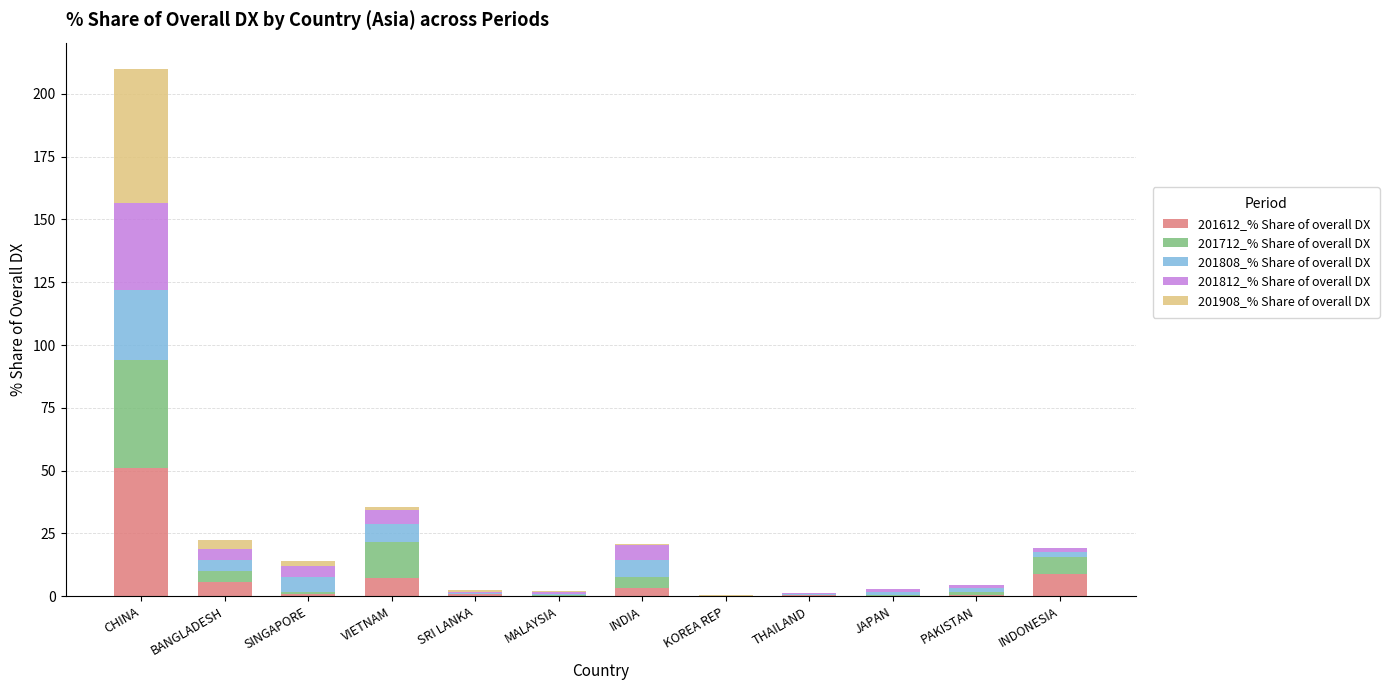

What is the total value across all series at CHINA?

209.9